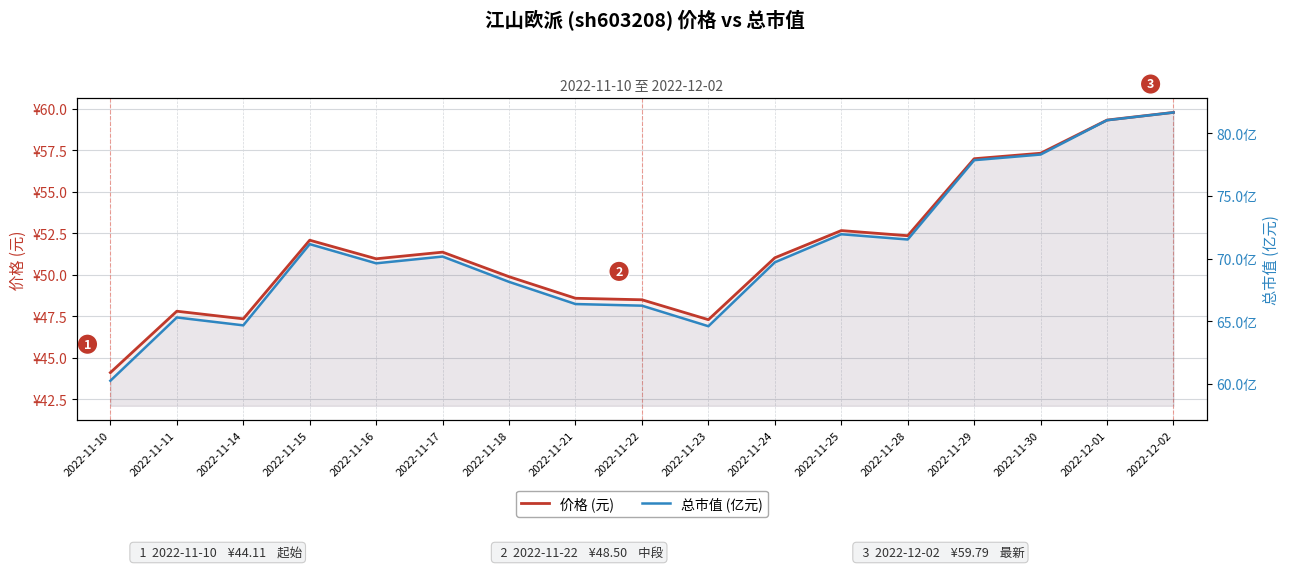

What is the label of the 6th point from the right?

2022-11-25